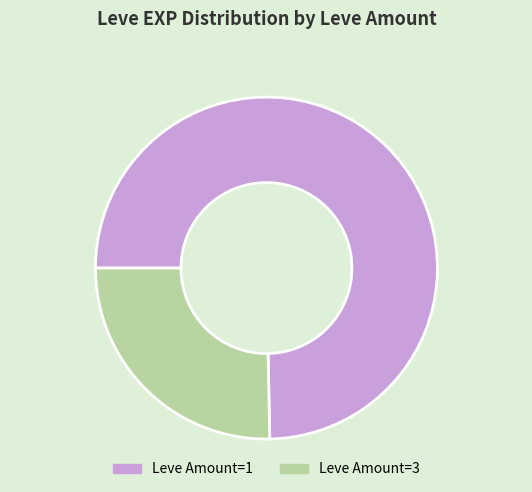

Between Leve Amount=3 and Leve Amount=1, which is larger?

Leve Amount=1